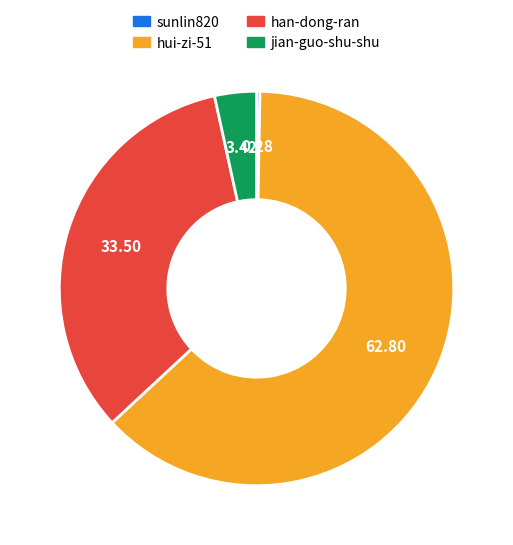

Which category has the smallest portion of the pie?

sunlin820